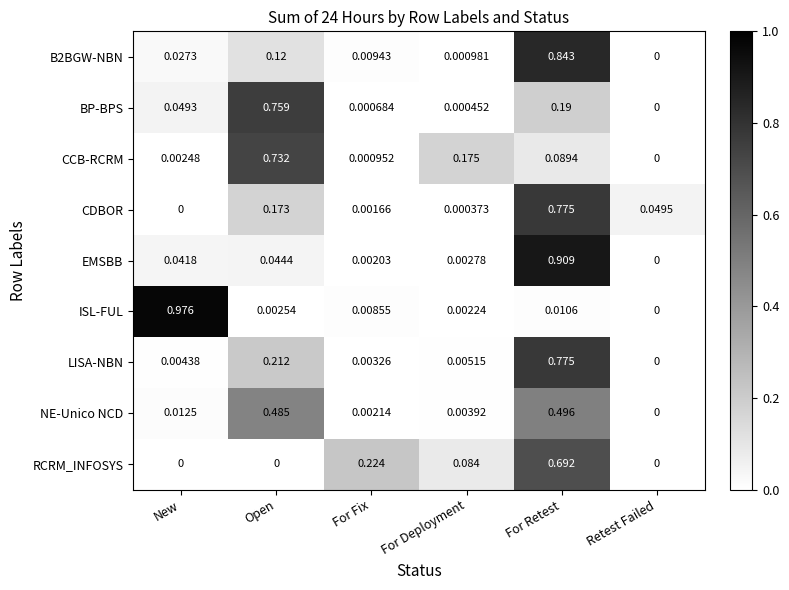

Rank the categories by CDBOR value from lowest to highest.

New, For Deployment, For Fix, Retest Failed, Open, For Retest